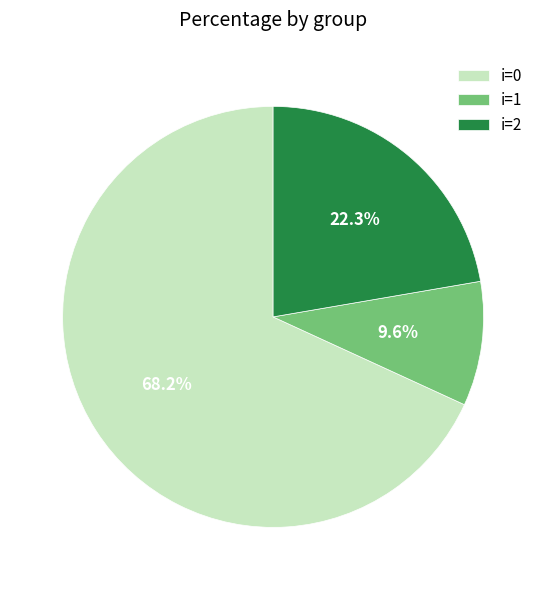

Between i=0 and i=1, which is larger?

i=0